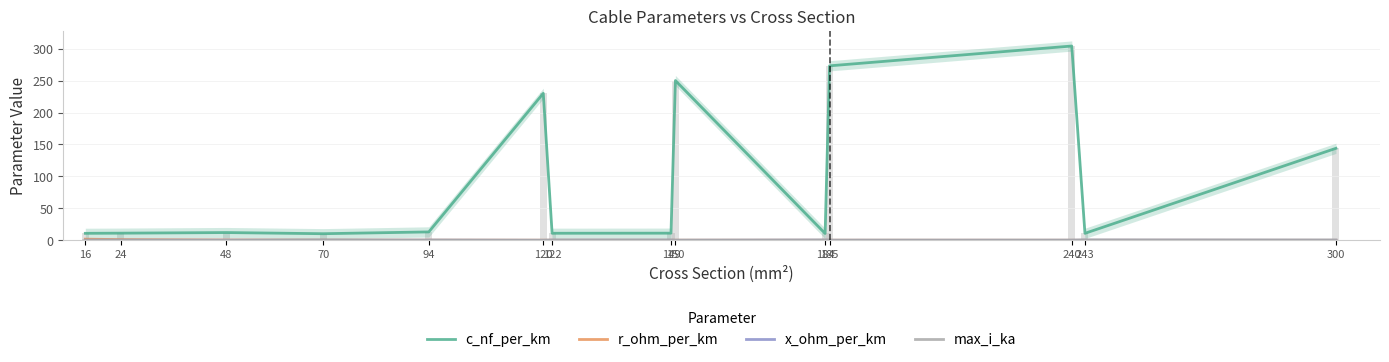

At 120, list the series in order from smallest to largest.

x_ohm_per_km, r_ohm_per_km, max_i_ka, c_nf_per_km